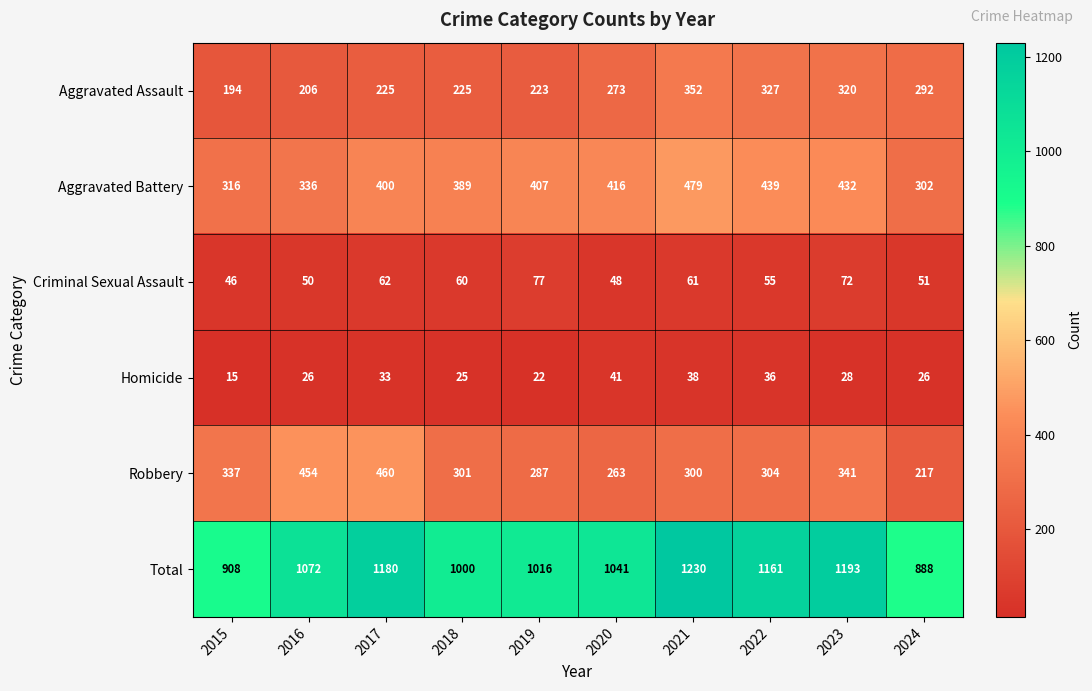

Which series changed the most between 2017 and 2021?

Robbery